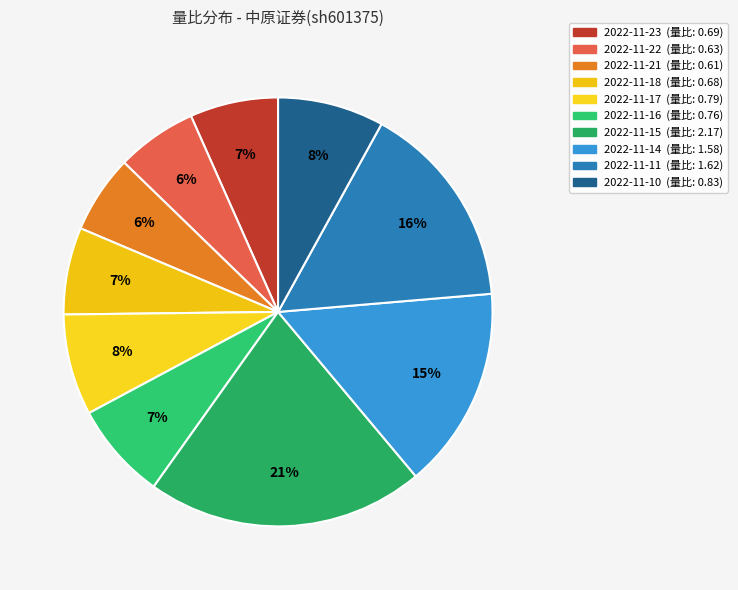

Is it true that 2022-11-14 is 15% of the pie?

True